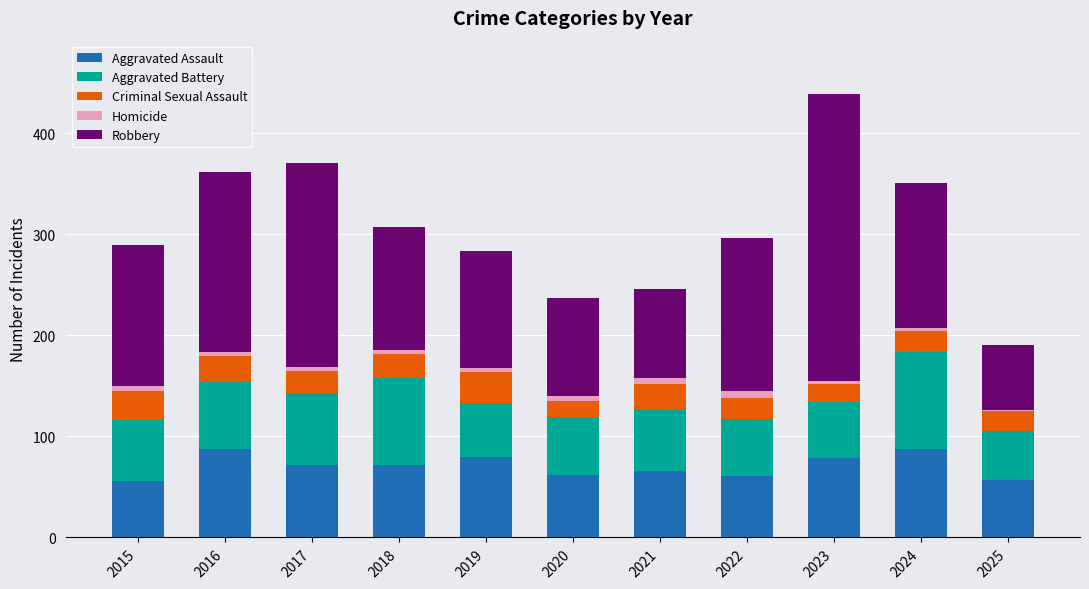

At which category is the sum across all series the highest?

2023